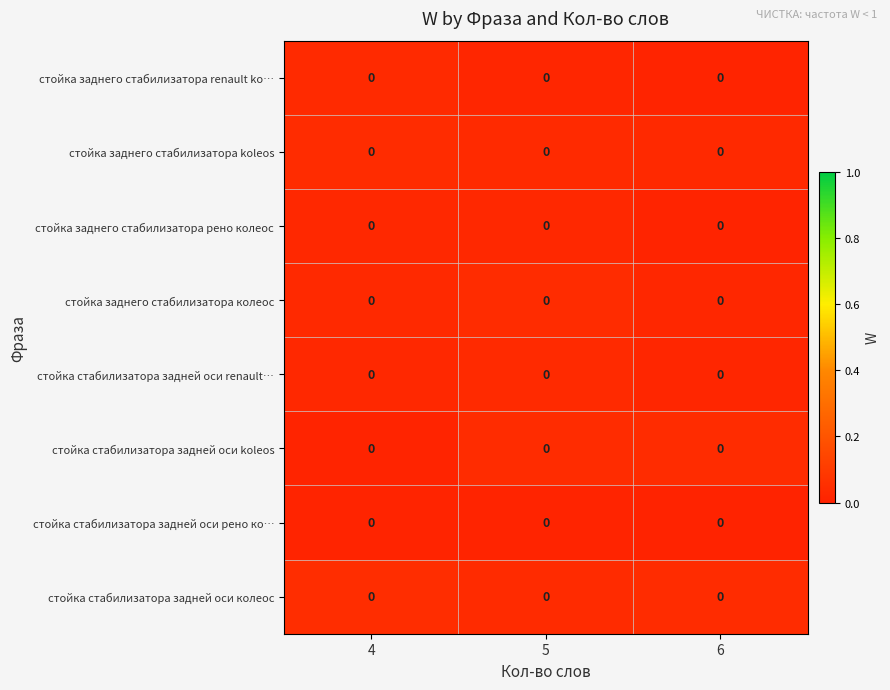

How many distinct data groups are displayed?

8